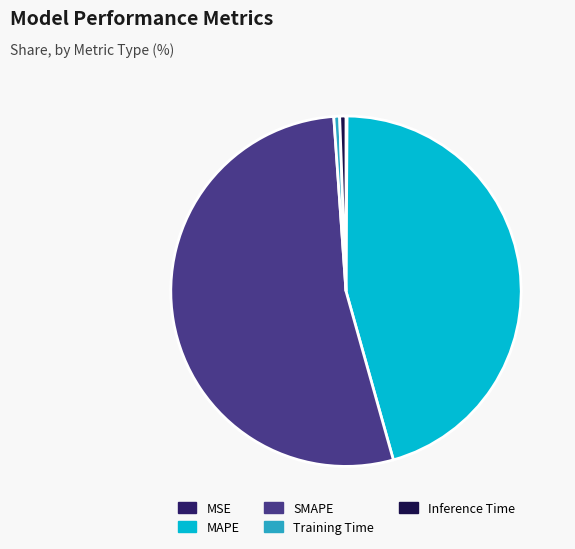

Which category accounts for the majority?

SMAPE